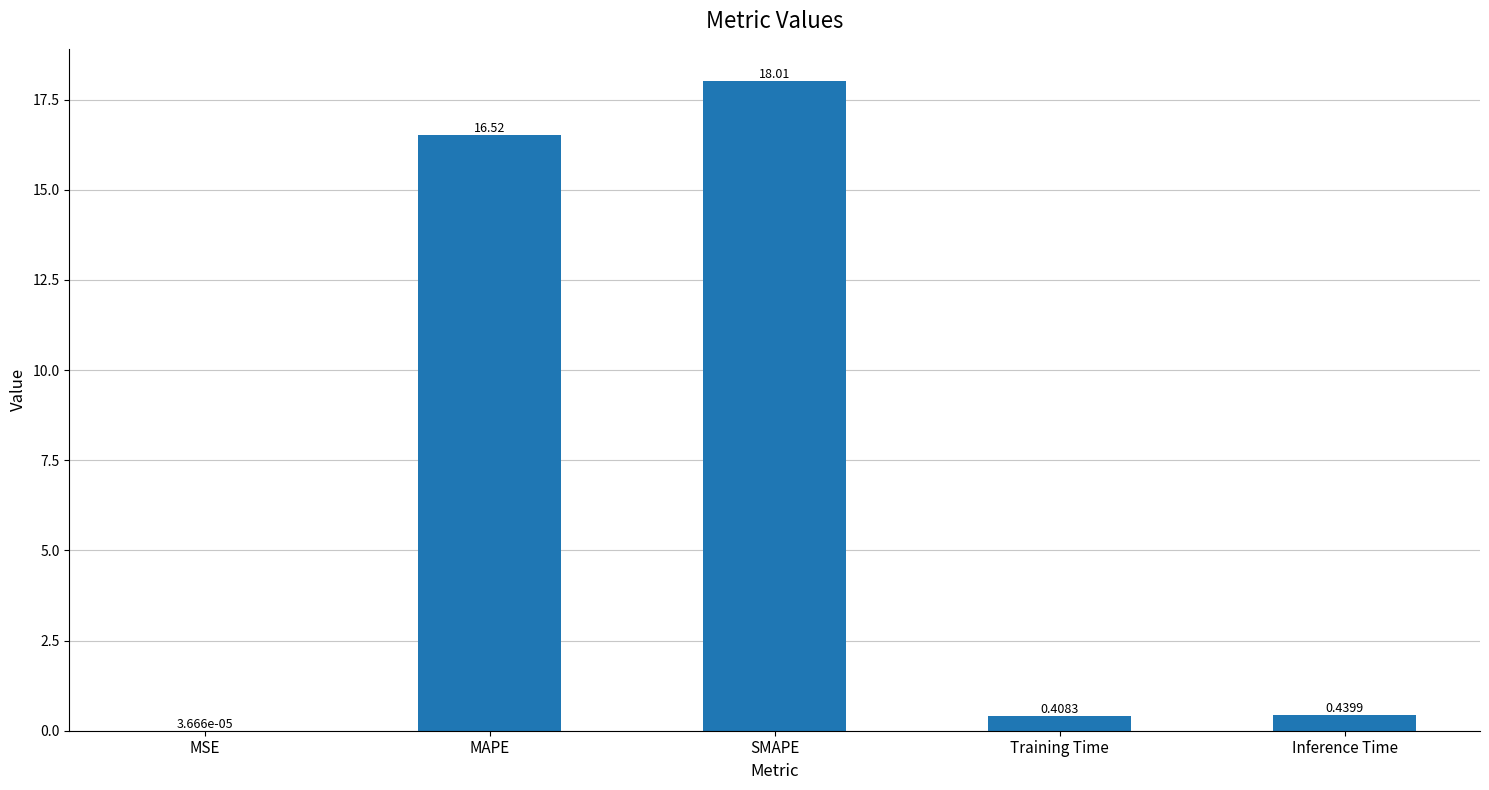

Where is the data nearest to the value 9?

MAPE